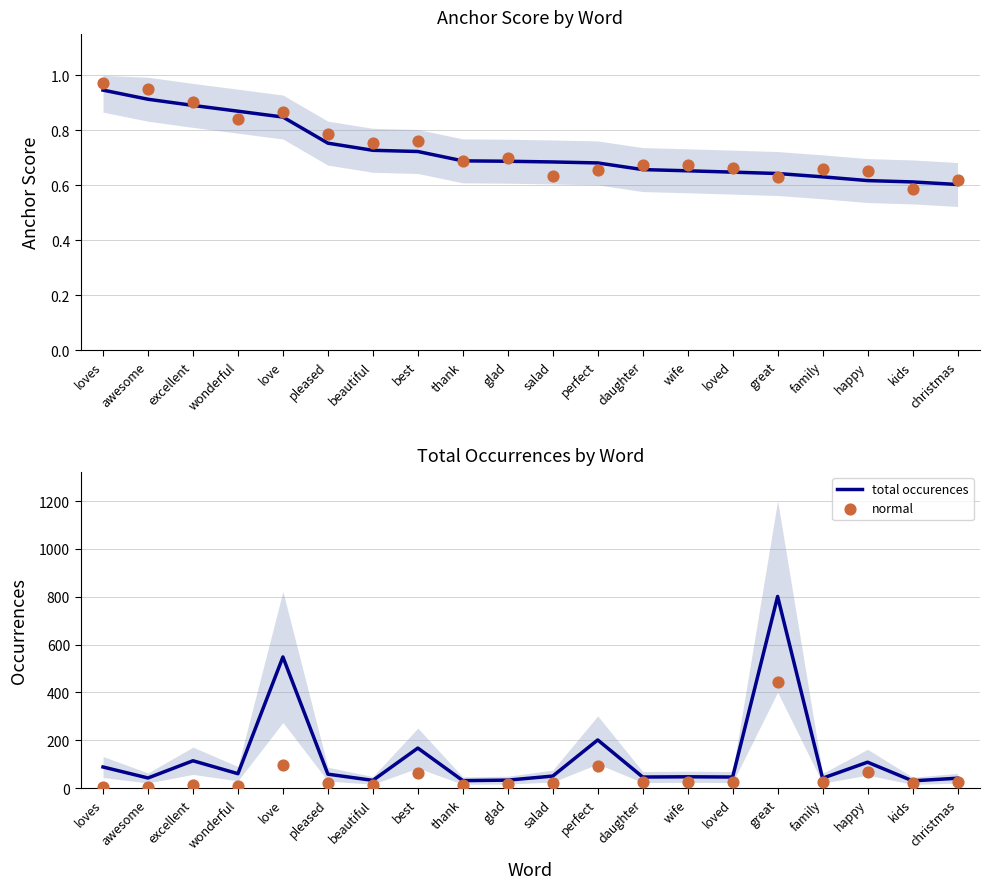

What is the total value across all series at wonderful?

69.9